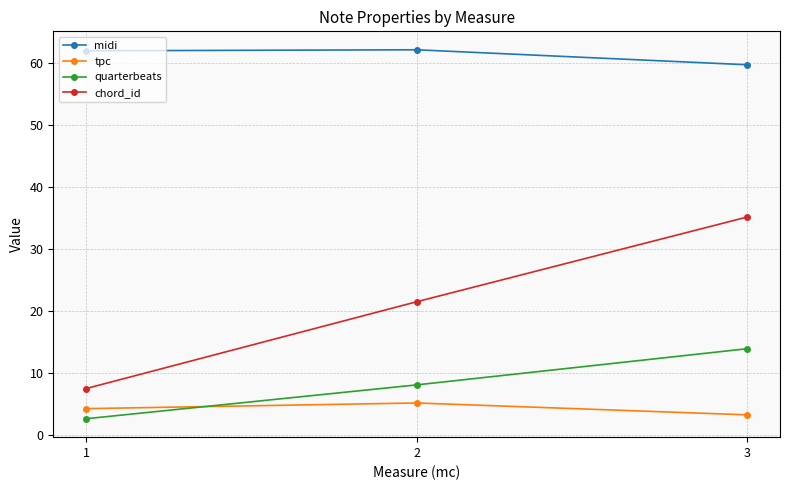

How many data points in chord_id are above 21?

2